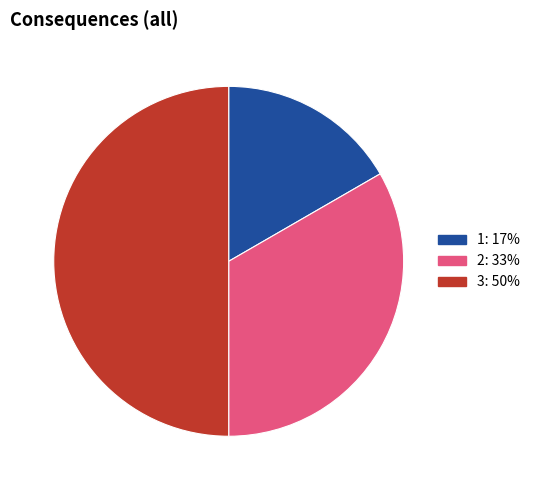

How many segments does this pie chart have?

3